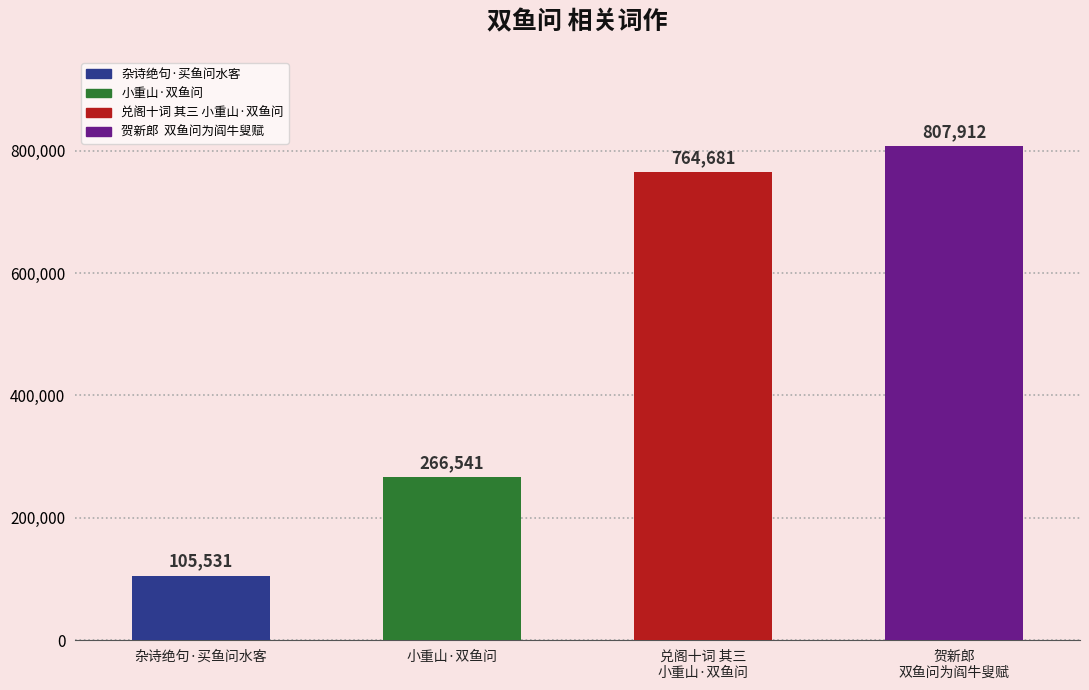

Which has a higher value, 杂诗绝句·买鱼问水客 or 小重山·双鱼问?

小重山·双鱼问